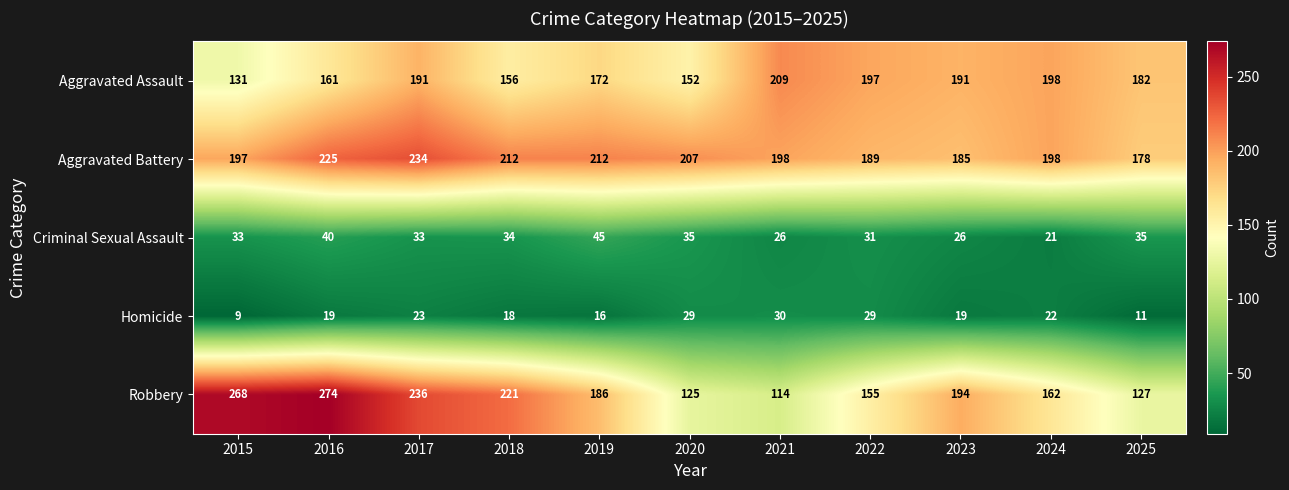

Rank the series by their maximum value, from lowest to highest.

Homicide, Criminal Sexual Assault, Aggravated Assault, Aggravated Battery, Robbery